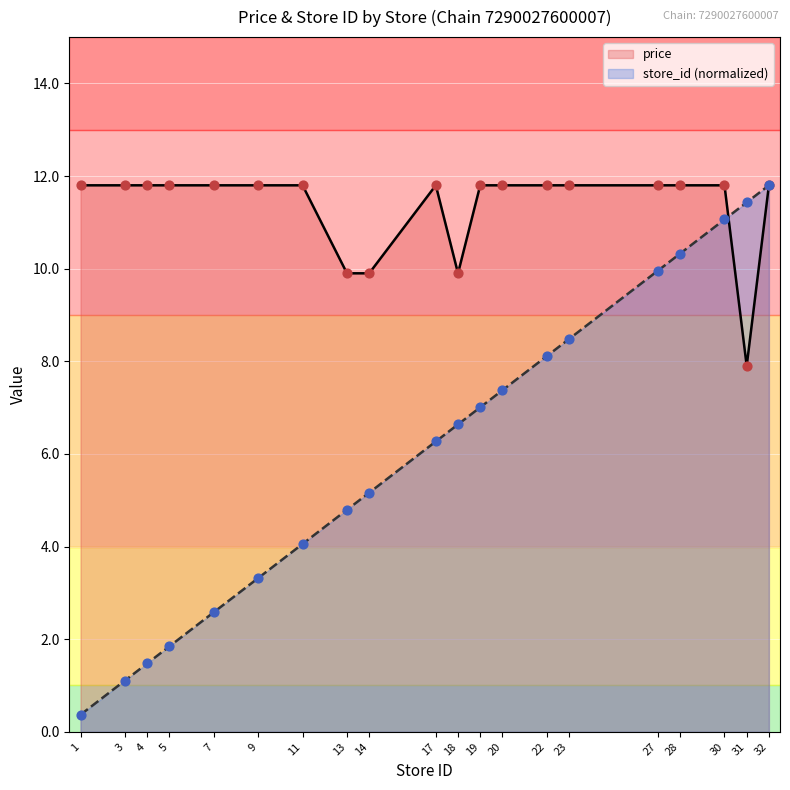

Which series has the largest total across all categories?

price